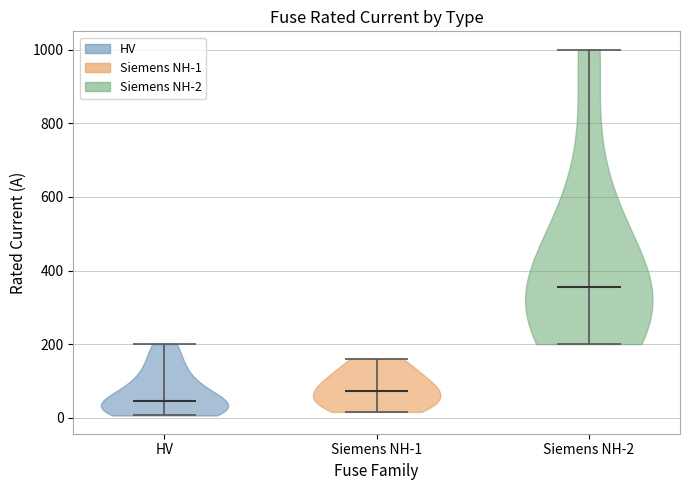

Reading left to right, read every violin against the y-axis: where its median line is, and the lowest and highest points it reaches. The values are not printed on the chart, so give them approximately, as read against the axis.

HV: median line 40, lowest point 0, highest point 200
Siemens NH-1: median line 80, lowest point 20, highest point 160
Siemens NH-2: median line 360, lowest point 200, highest point 1000